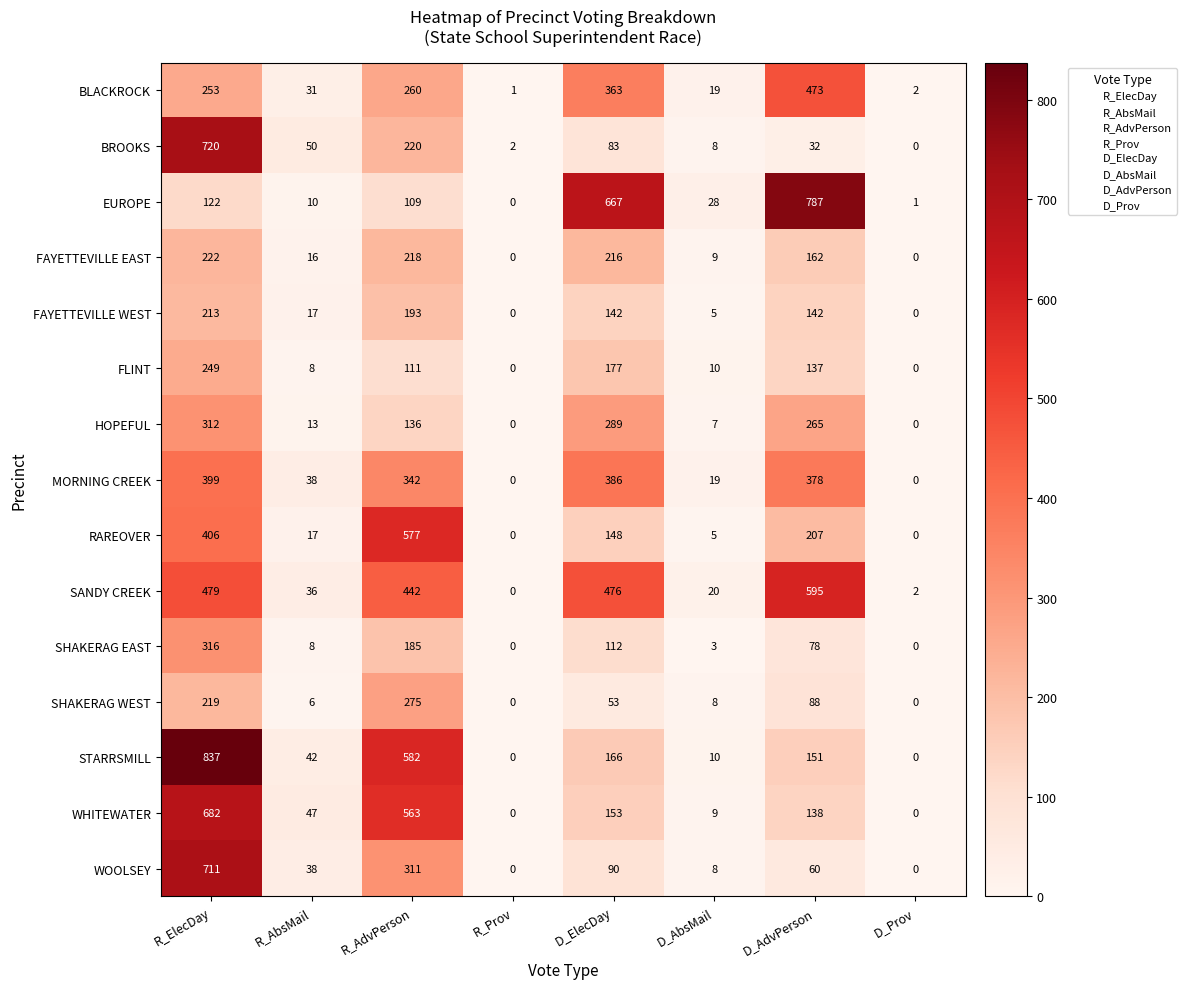

What is the difference between the maximum and minimum values in the FAYETTEVILLE EAST series?

222